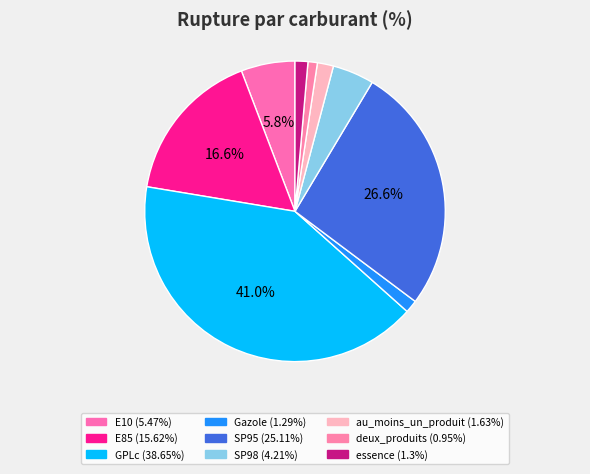

To the nearest percent, what is the combined percentage of E85 and deux_produits?

18%